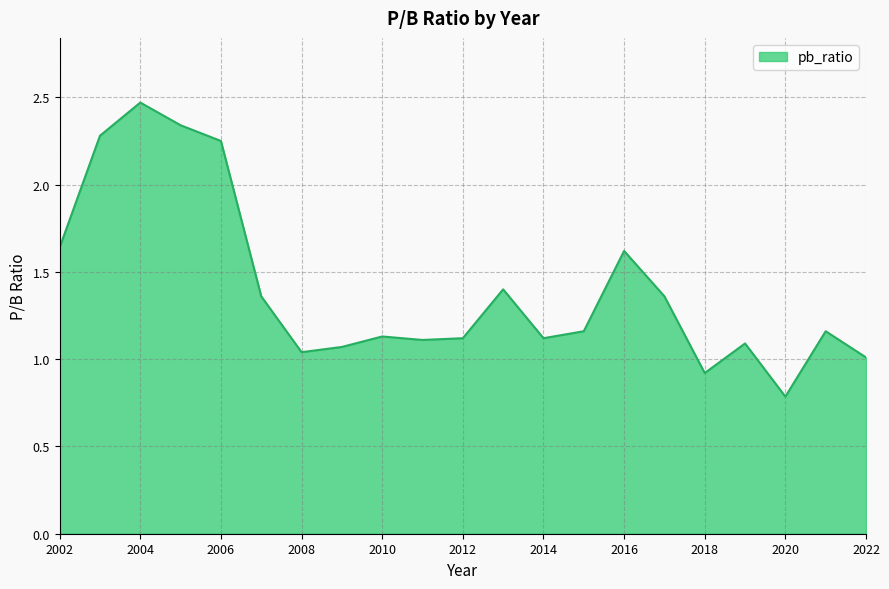

What is the minimum value shown in the chart?

0.8